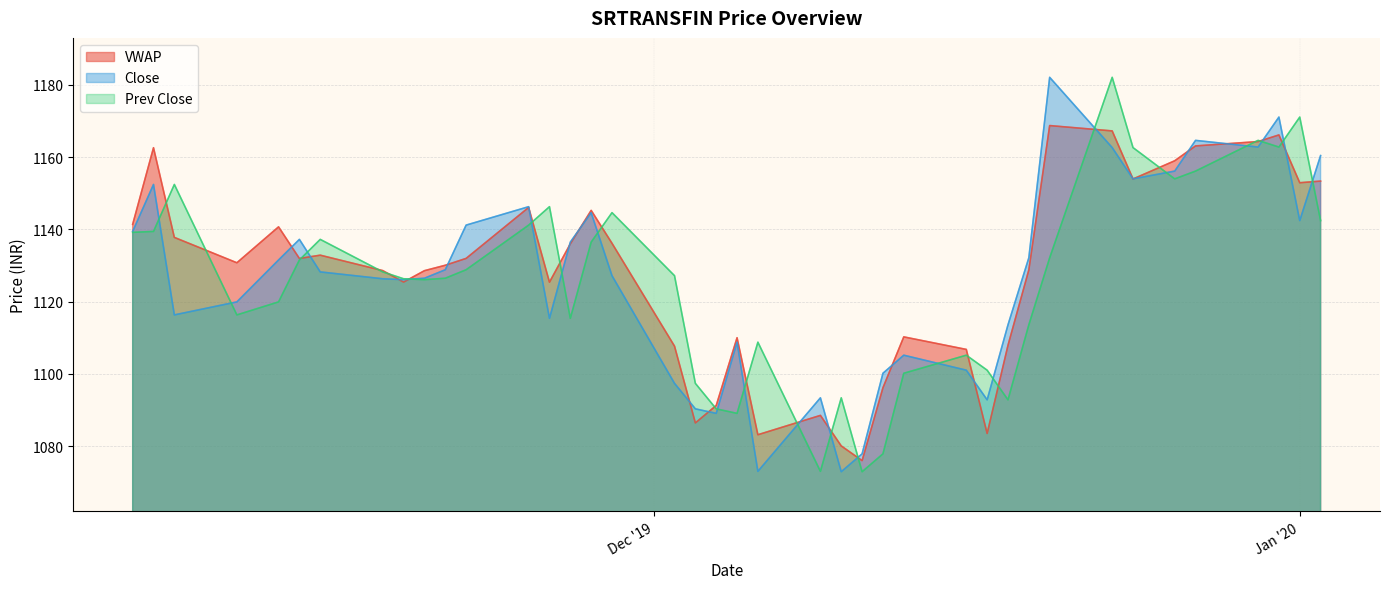

What is the smallest value displayed?

1073.0